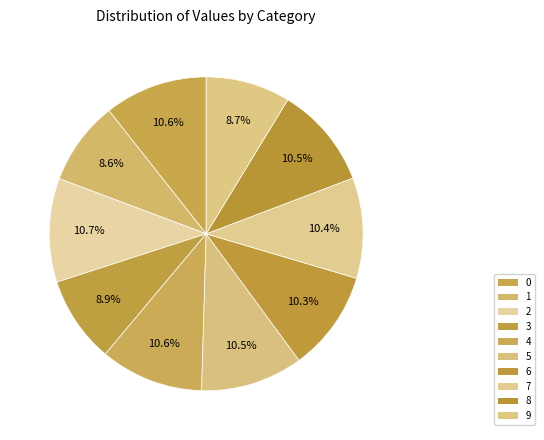

How many segments does this pie chart have?

10